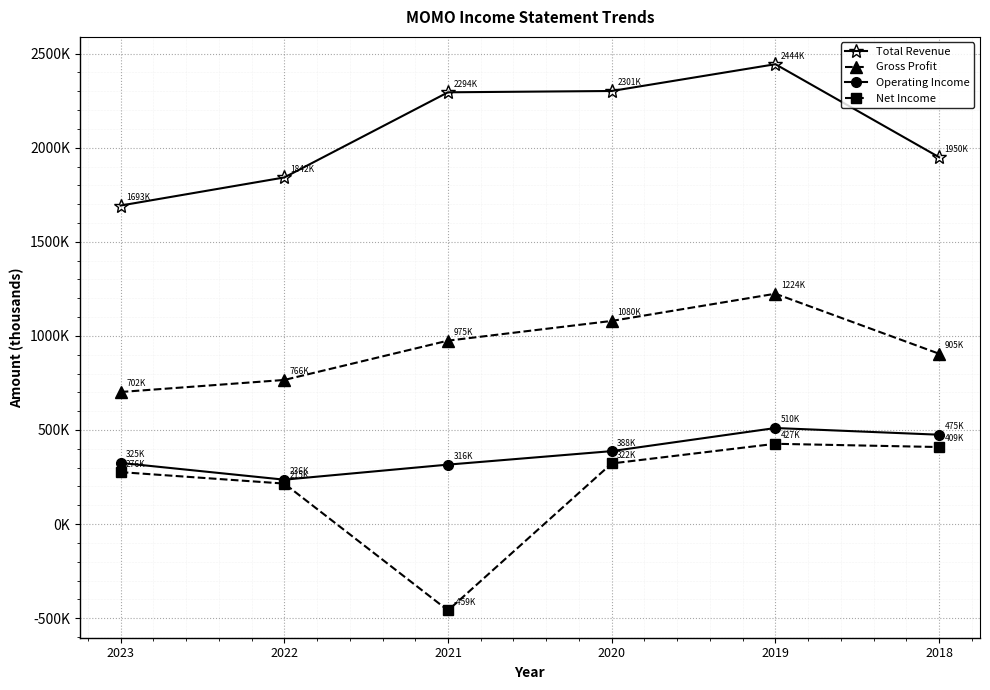

Is it true that Operating Income equals 452026 at 2023?

False